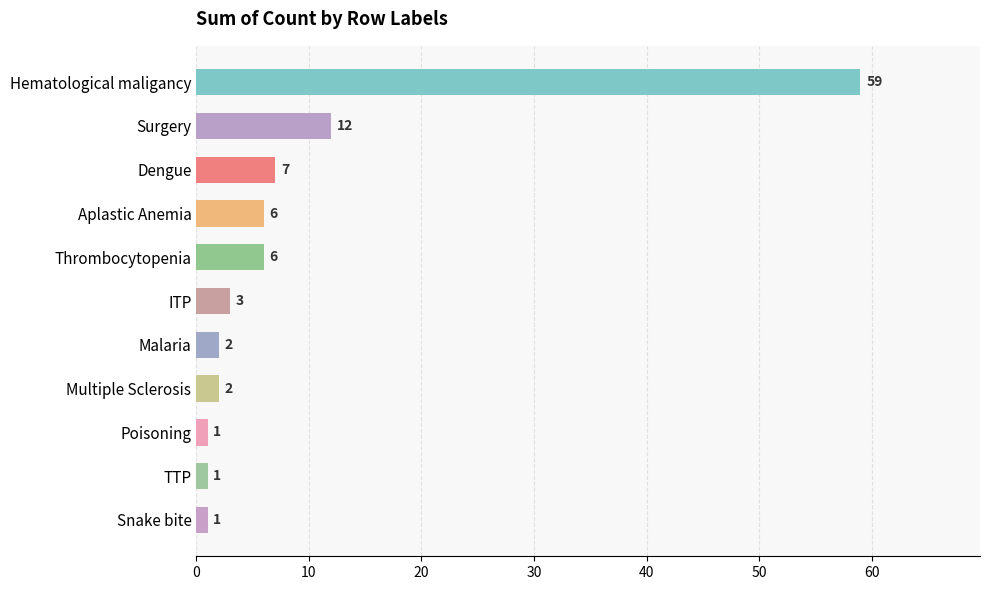

Which category has the highest value across all series?

Hematological maligancy